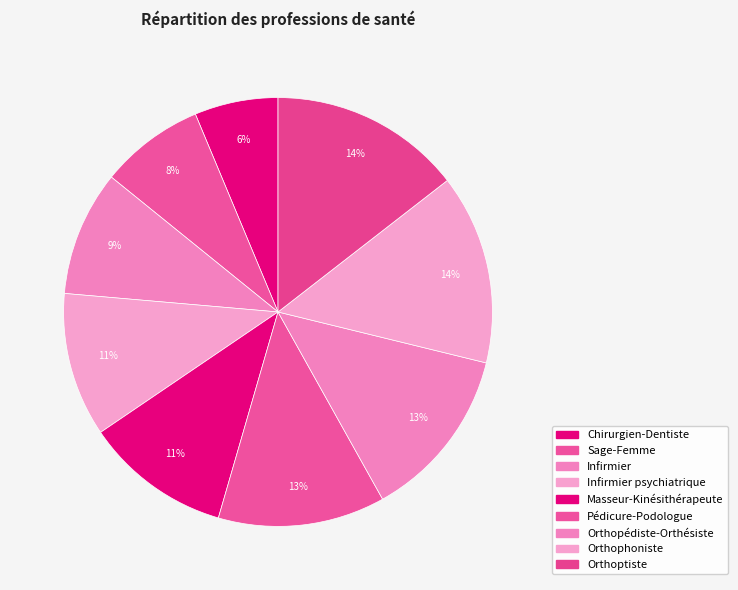

Count the number of slices in the pie.

9